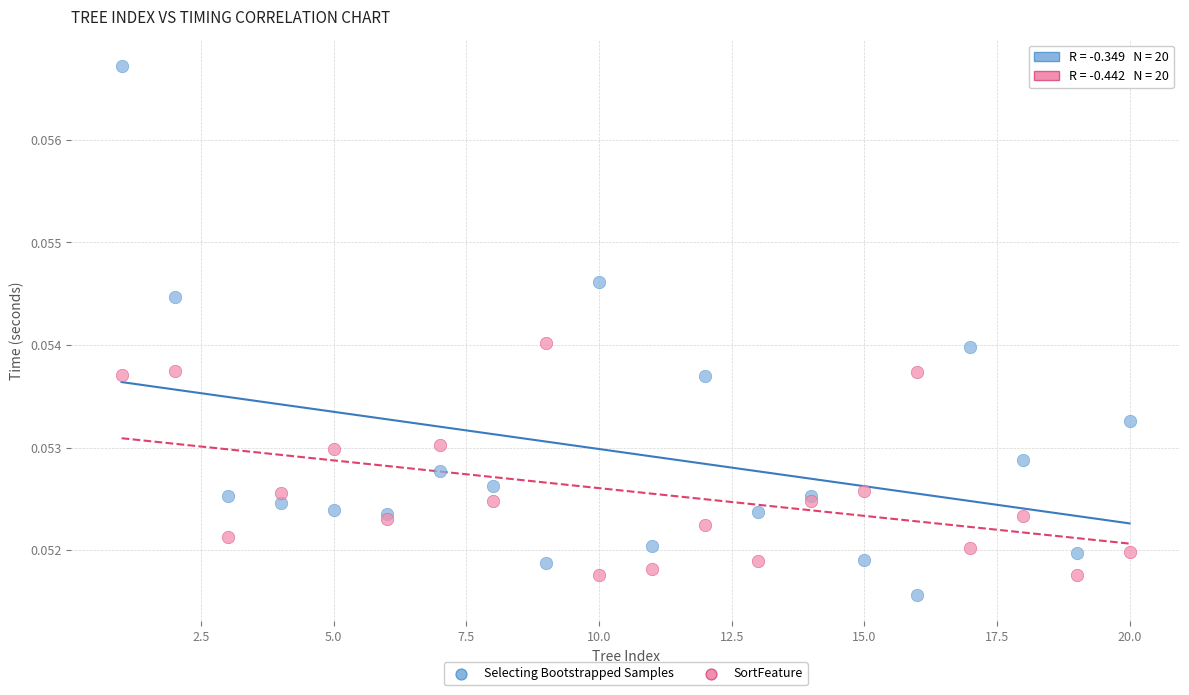

Which series has the largest Y range (max minus min)?

Selecting Bootstrapped Samples